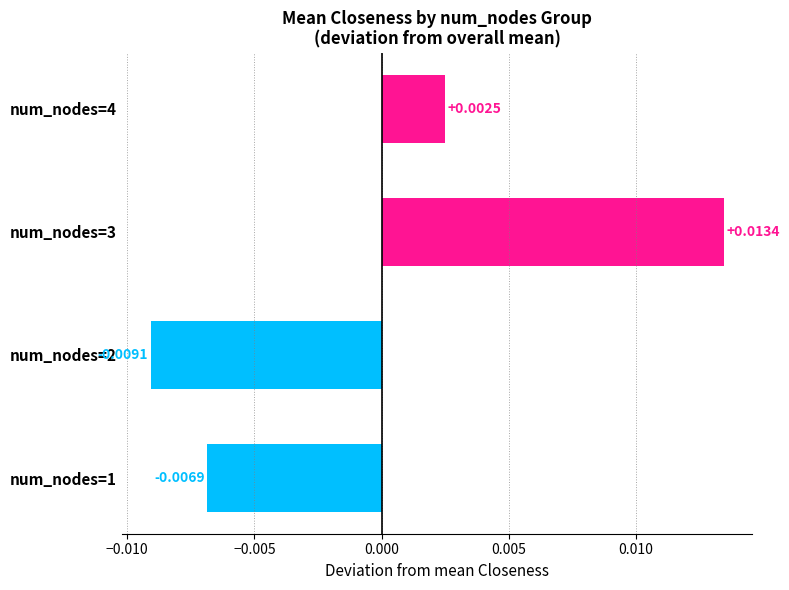

List the labels in order of value, smallest first.

num_nodes=2, num_nodes=1, num_nodes=4, num_nodes=3